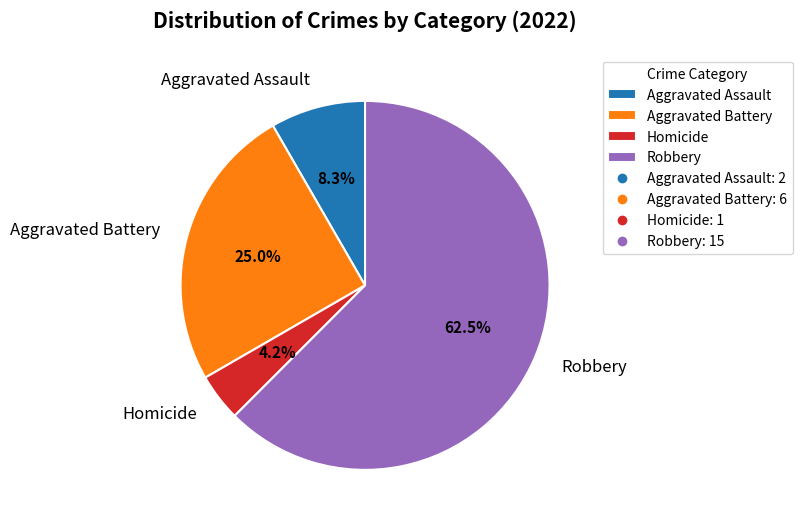

How many segments does this pie chart have?

4